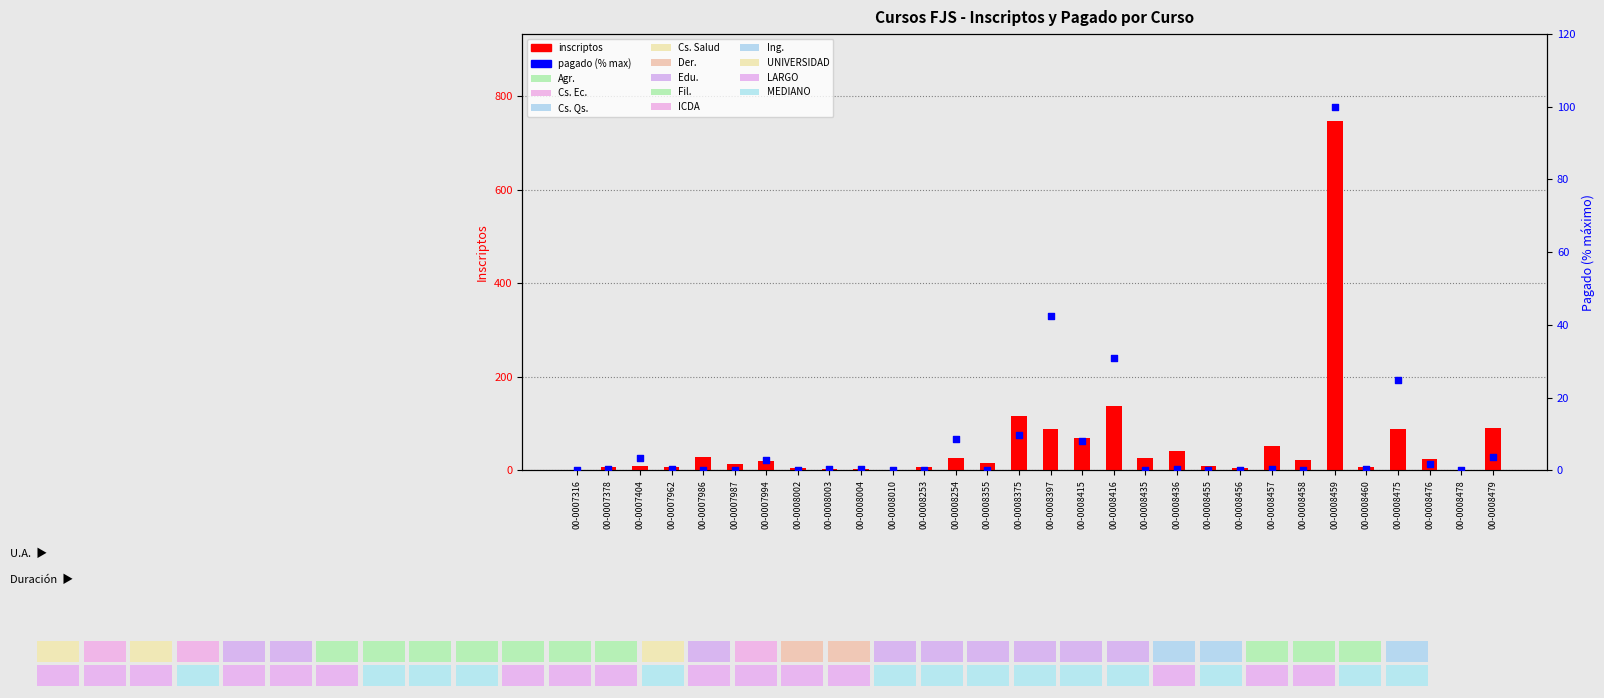

What are all the series names shown in the legend?

inscriptos, pagado (% max)